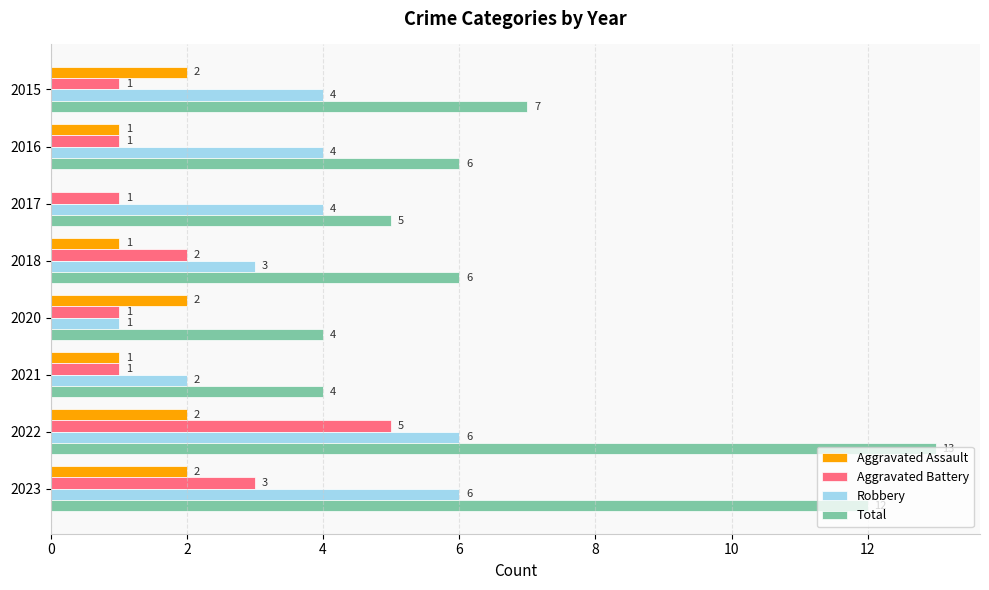

At which label is Aggravated Battery closest to 3?

2023